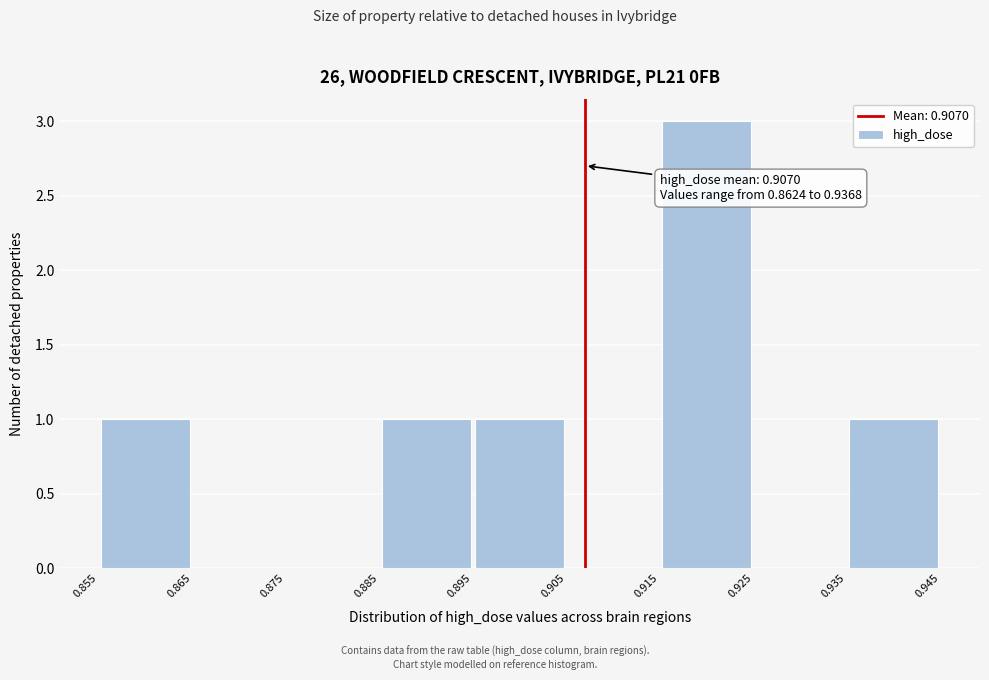

Over which range of the x-axis is the bar tallest?

0.915 to 0.925